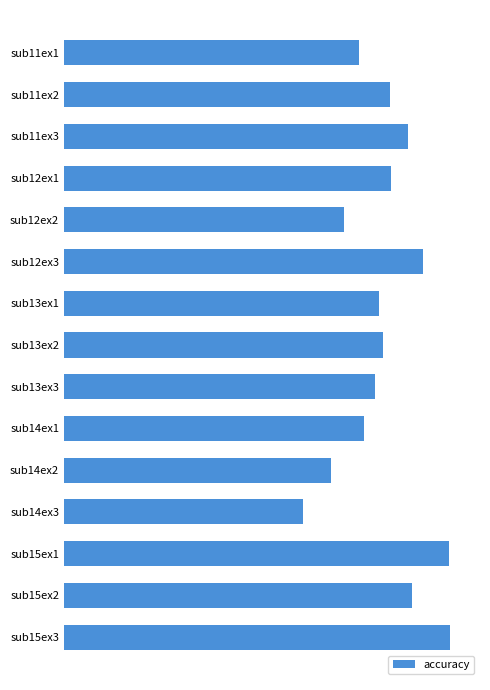

Which label corresponds to the smallest value in the chart?

sub14ex3